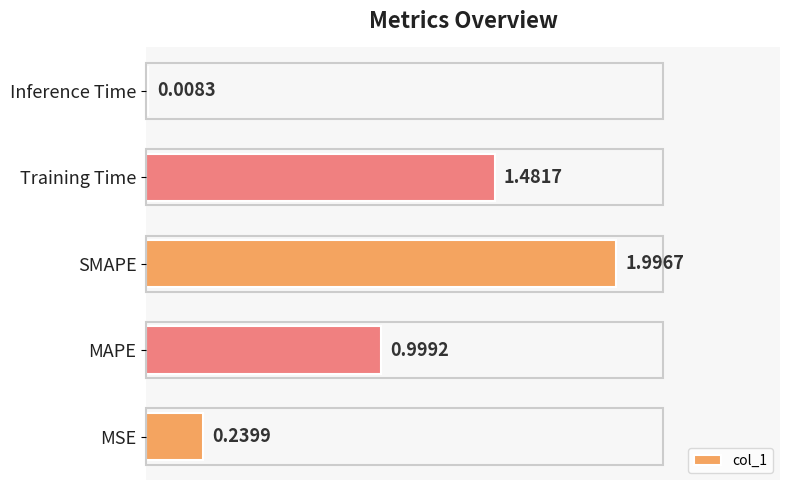

What is the sum of all values?

4.7